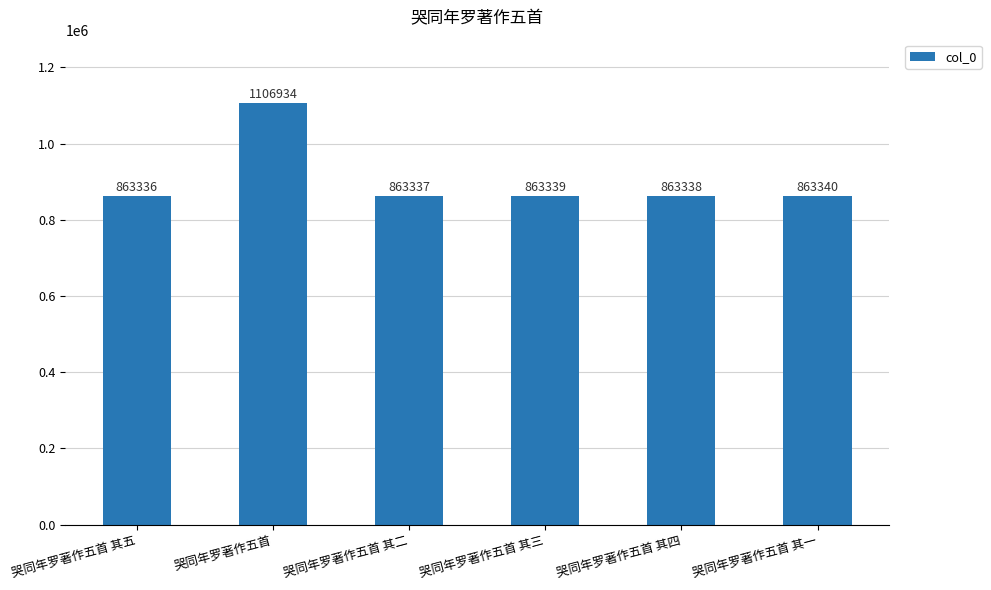

What is the sum of all values?

5423624